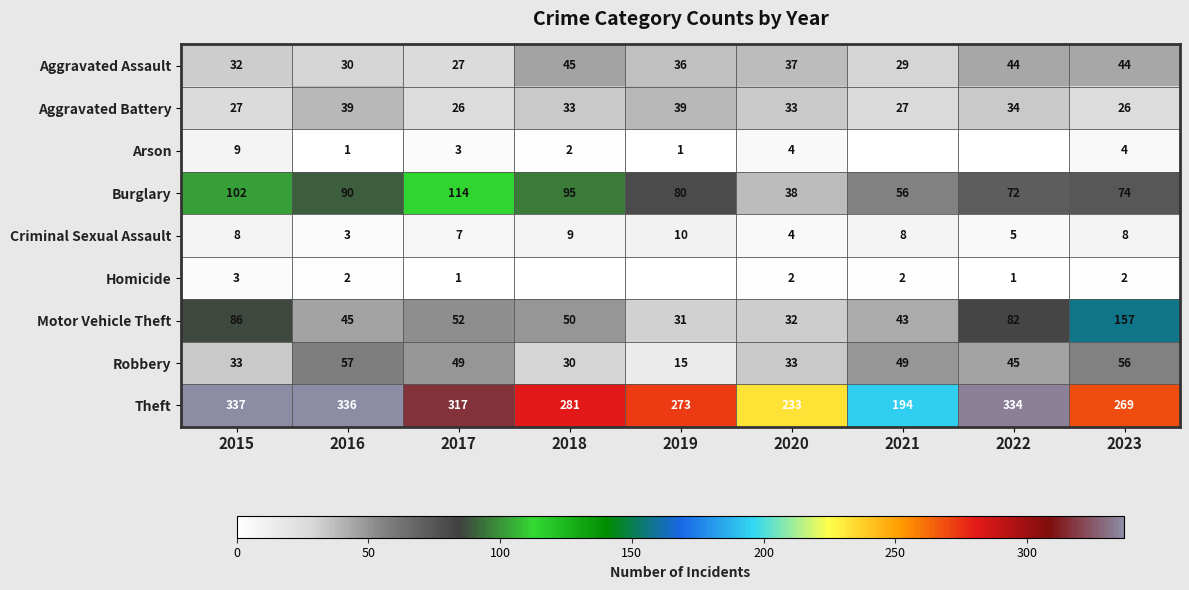

Read the Motor Vehicle Theft value at 2015, to the nearest 10.

90